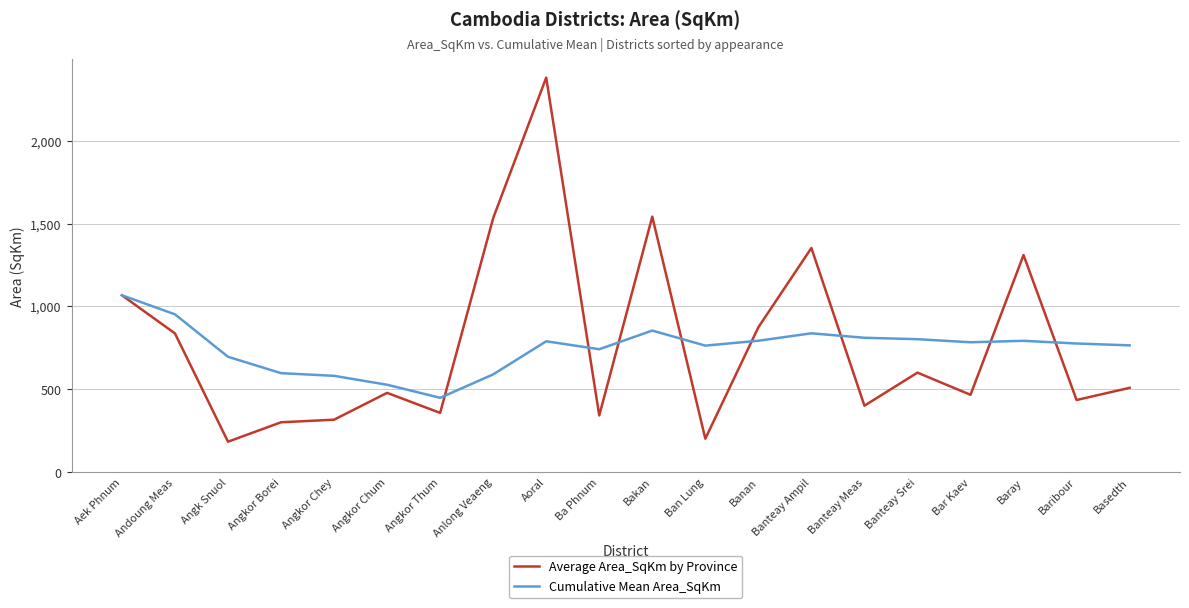

Is the value of Cumulative Mean Area_SqKm at Ba Phnum greater than the value of Average Area_SqKm by Province at Banteay Srei?

Yes